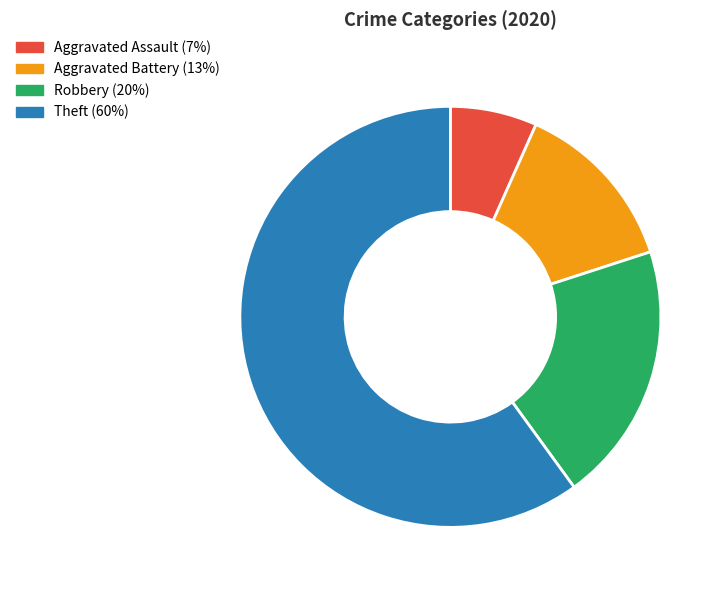

Which category has the smallest portion of the pie?

Aggravated Assault